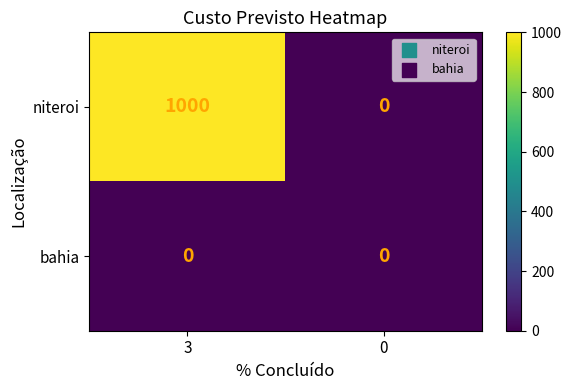

What is the difference between the niteroi values at 0 and 3?

1000